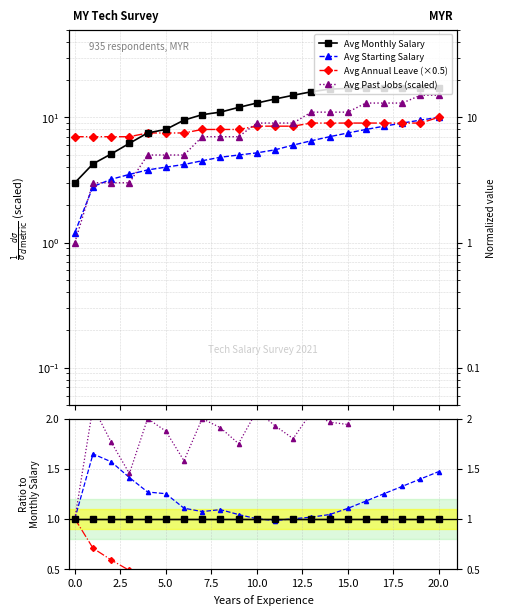

The value of Avg Starting Salary at 17 is 0.4. True or false?

False